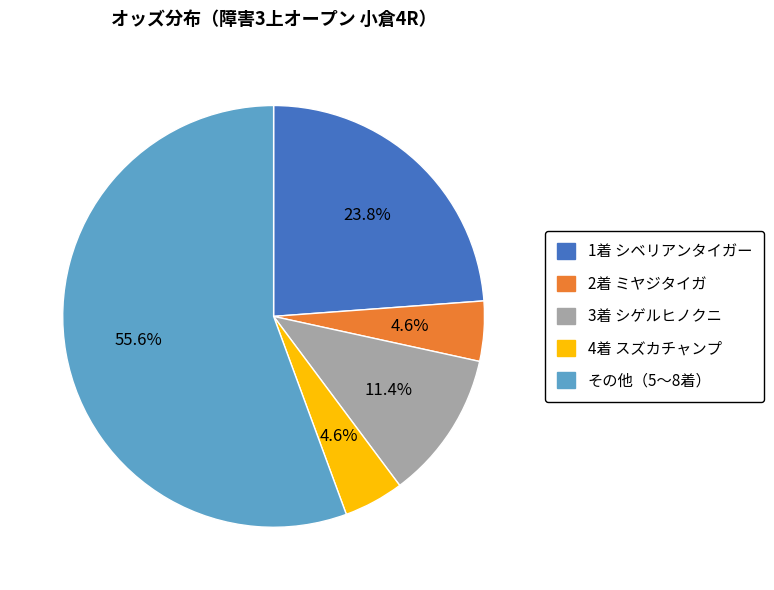

Between 3着 シゲルヒノクニ and その他（5〜8着）, which is larger?

その他（5〜8着）